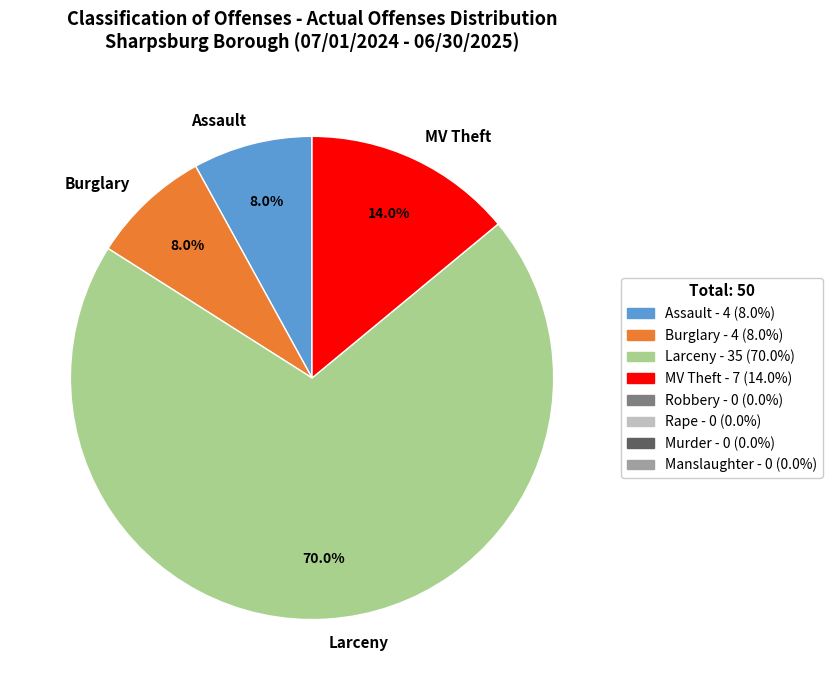

Does MV Theft represent more than half of the total?

No